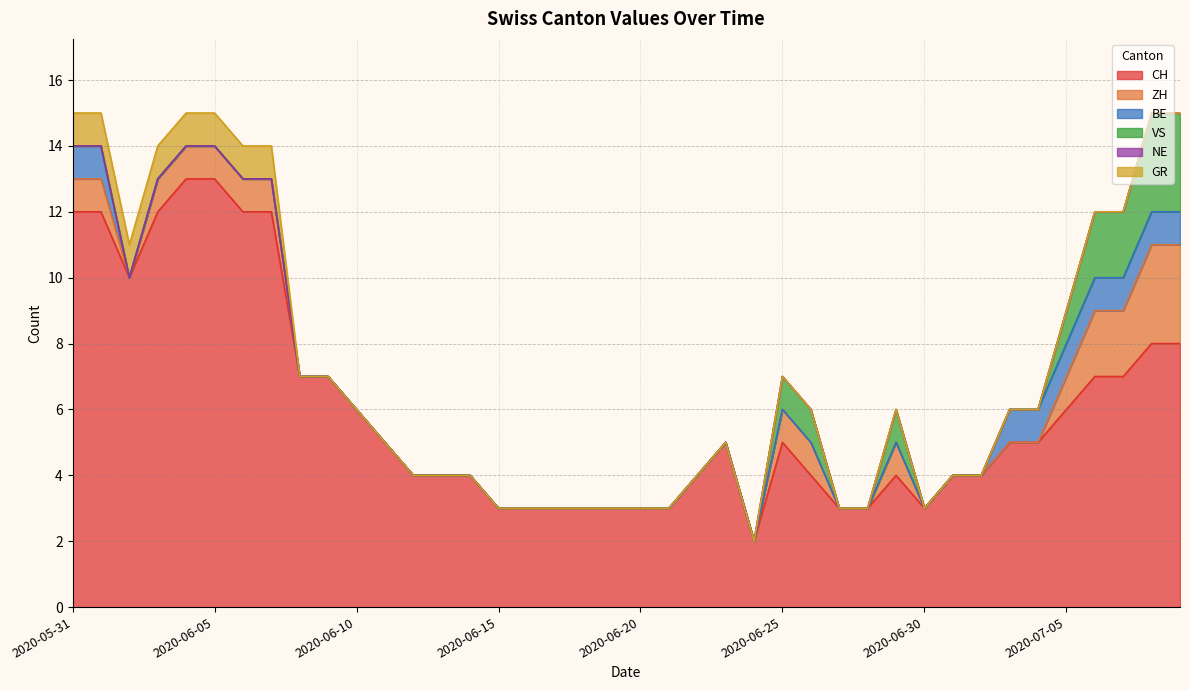

True or false: BE has more than 2 points higher than both neighbors.

False